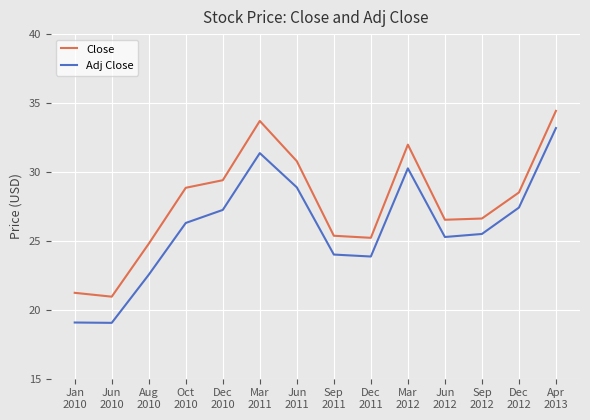

What is the minimum value for Close?

21.0